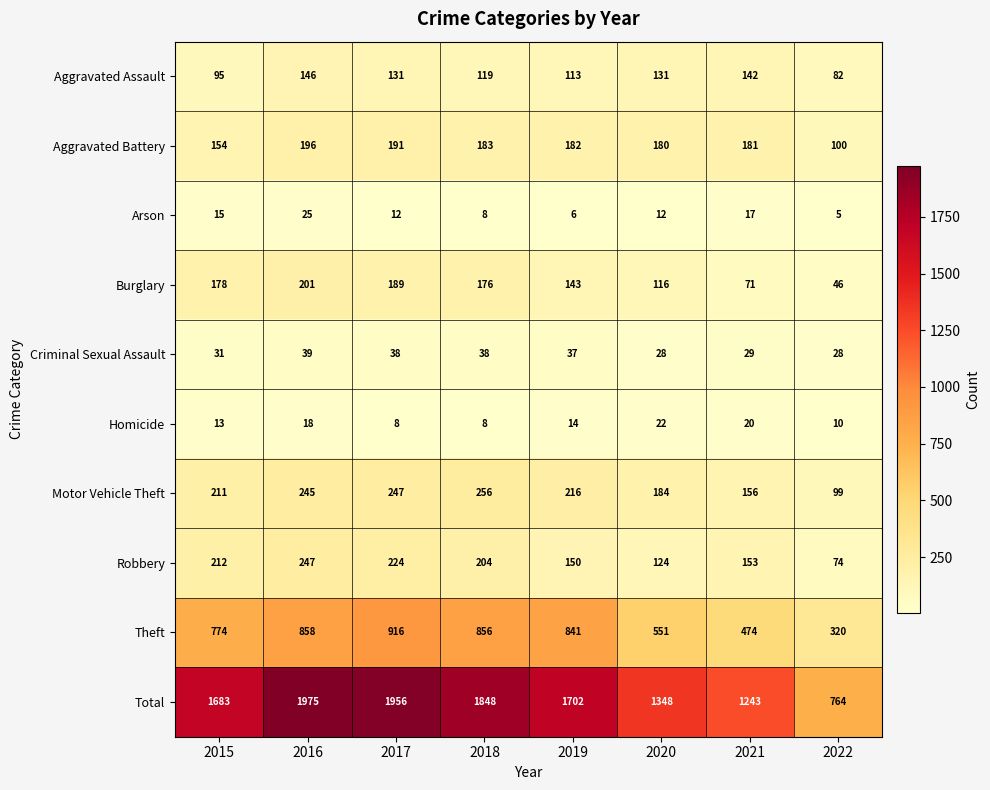

At which label does Motor Vehicle Theft first exceed 216?

2016